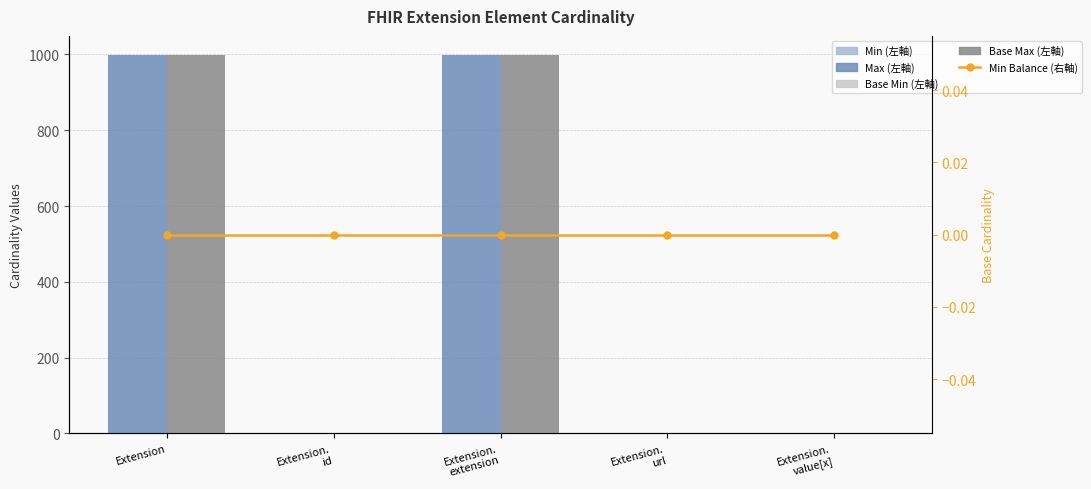

Reading right to left, list all the values displayed in this chart.

Min (左軸): Extension.
value[x]=0	Extension.
url=1	Extension.
extension=0	Extension.
id=0	Extension=0
Max (左軸): Extension.
value[x]=1	Extension.
url=1	Extension.
extension=999	Extension.
id=1	Extension=999
Base Min (左軸): Extension.
value[x]=0	Extension.
url=1	Extension.
extension=0	Extension.
id=0	Extension=0
Base Max (左軸): Extension.
value[x]=1	Extension.
url=1	Extension.
extension=999	Extension.
id=1	Extension=999
Min Balance (右軸): Extension.
value[x]=0	Extension.
url=0	Extension.
extension=0	Extension.
id=0	Extension=0